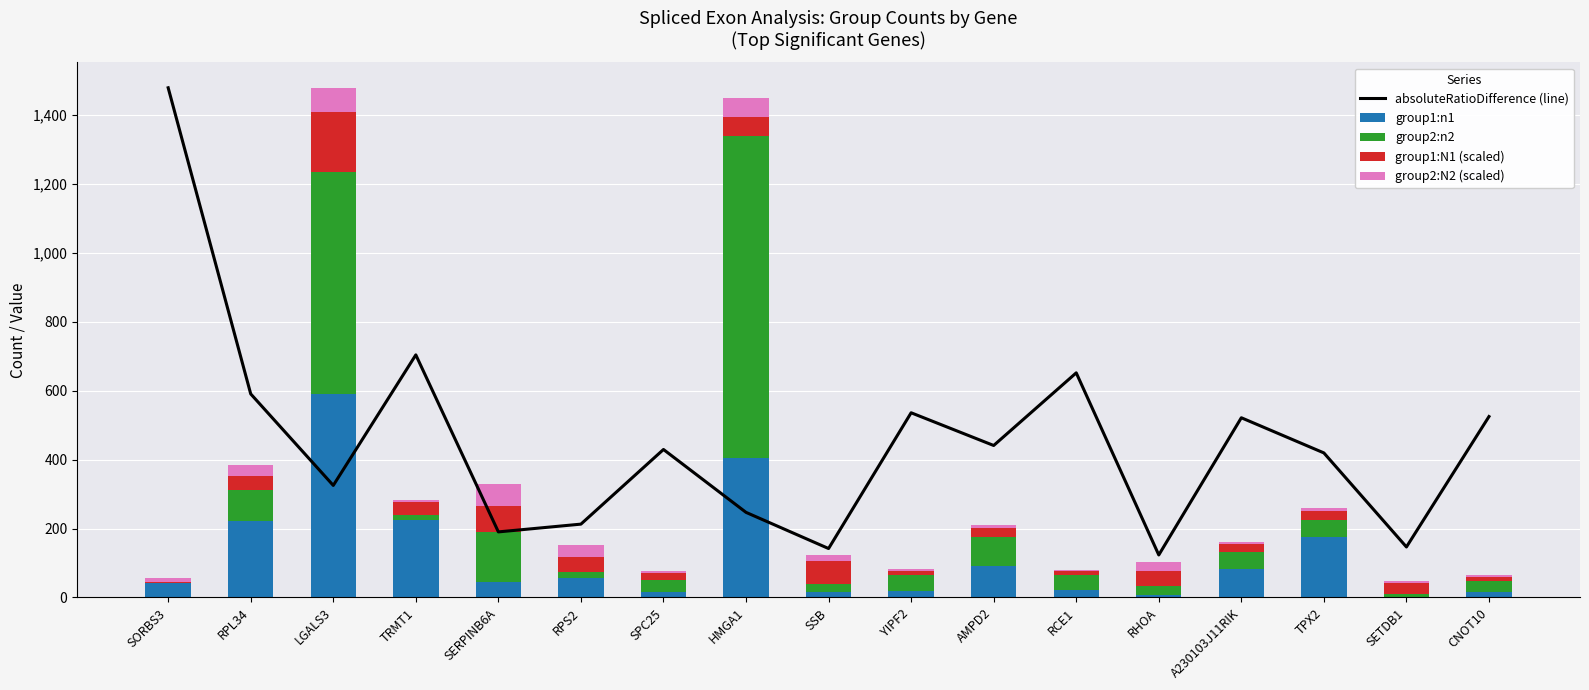

What value does the group1:N1 (scaled) series have at TRMT1?

38.4